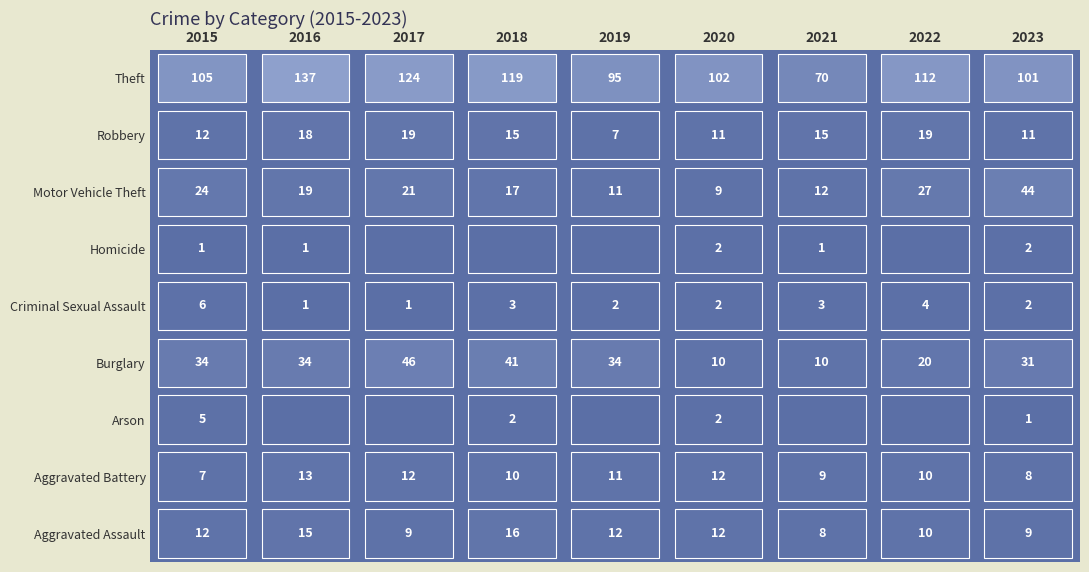

How many data points in Motor Vehicle Theft are above 19?

4